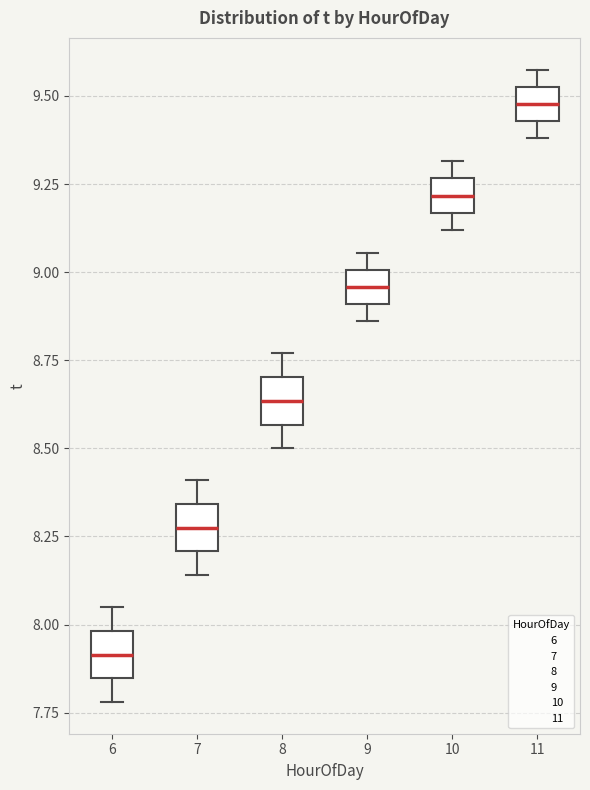

Reading left to right, transcribe this box plot: for each box, give where its median line is, the range the box spans, and where its two whiskers end, as read against the y-axis. The values are not printed on the chart, so give them approximately, as read against the axis.

6: median 7.90, box 7.85 to 8.00, whiskers 7.80 to 8.05
7: median 8.30, box 8.20 to 8.35, whiskers 8.15 to 8.40
8: median 8.65, box 8.55 to 8.70, whiskers 8.50 to 8.75
9: median 8.95, box 8.90 to 9.00, whiskers 8.85 to 9.05
10: median 9.20, box 9.15 to 9.25, whiskers 9.10 to 9.30
11: median 9.50, box 9.45 to 9.55, whiskers 9.40 to 9.60